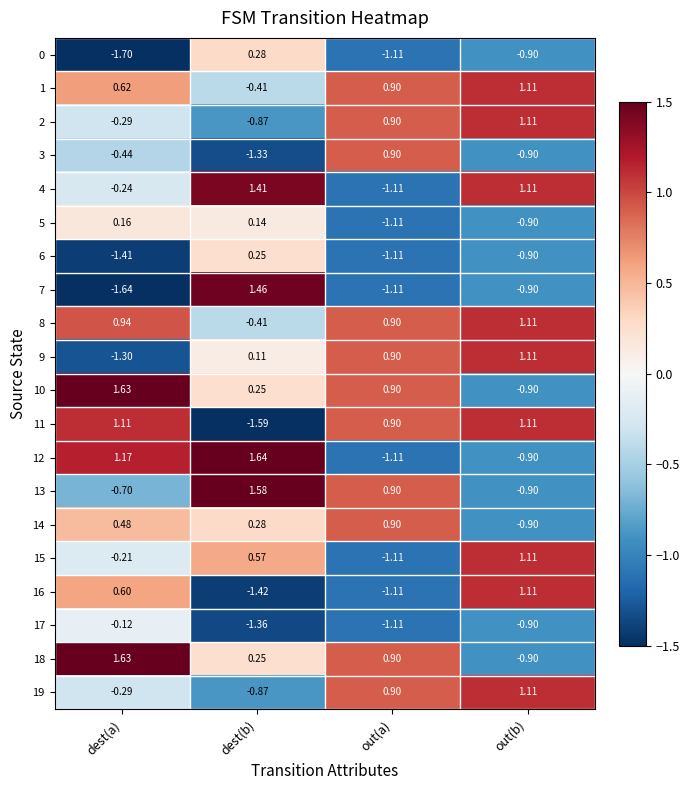

At how many categories does at least one series exceed 0?

4